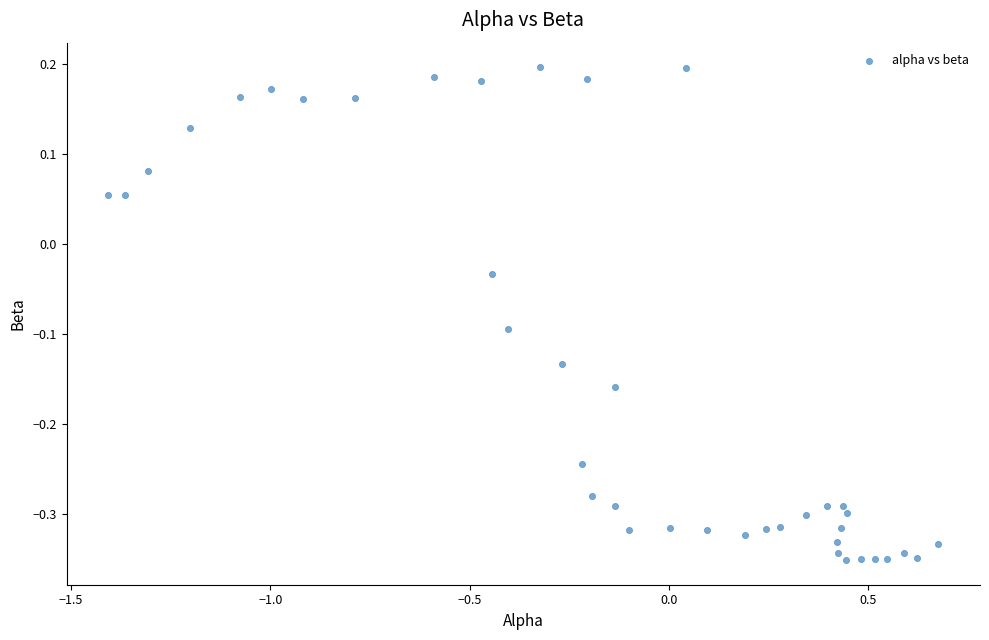

What is the range of X values (max minus min)?

2.1